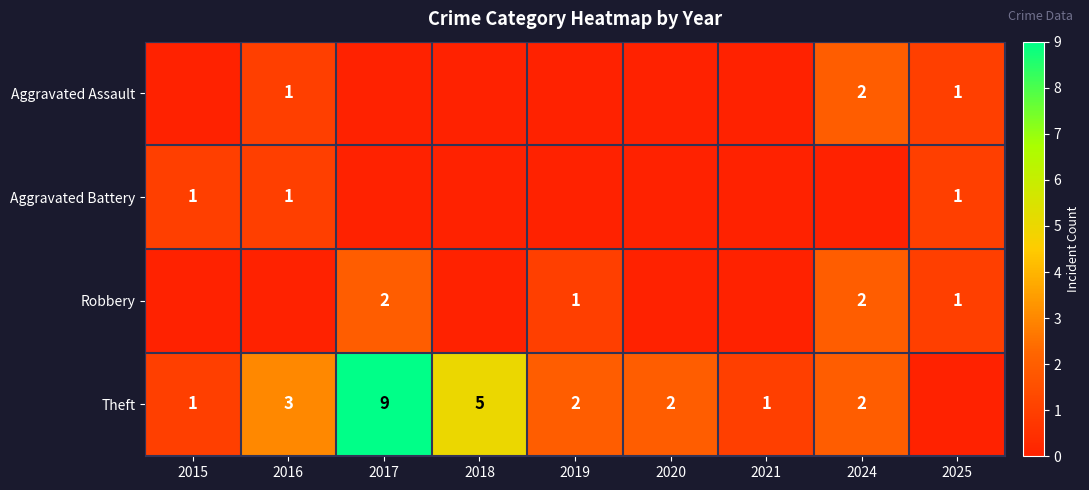

Which has a higher value, 2019 or 2020?

2019